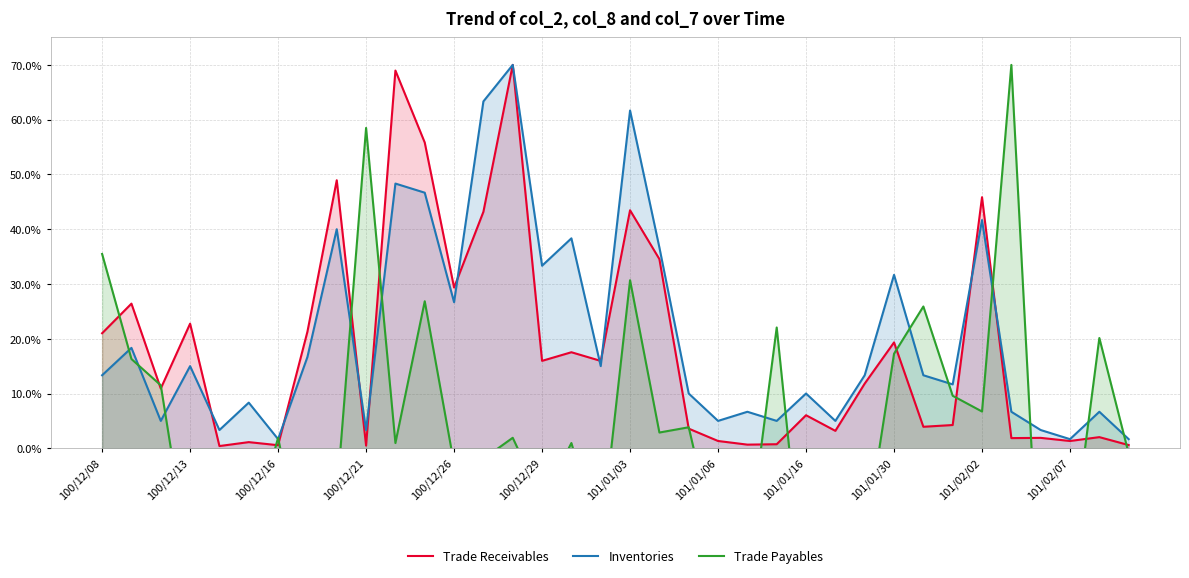

Which series has the widest spread of values?

Trade Payables